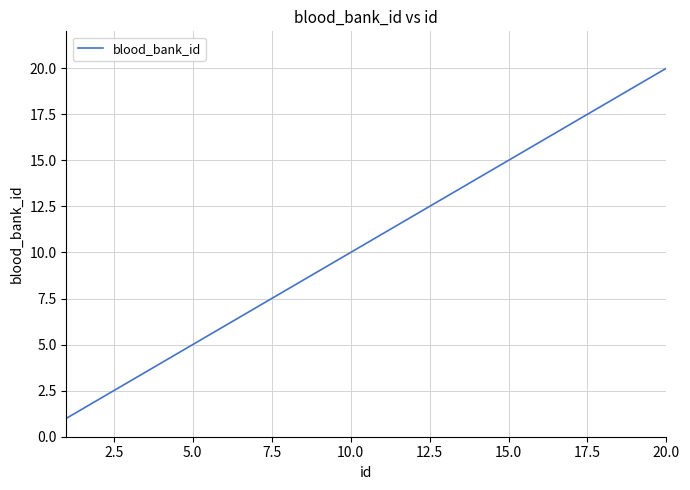

What is the difference between the maximum and minimum values?

19